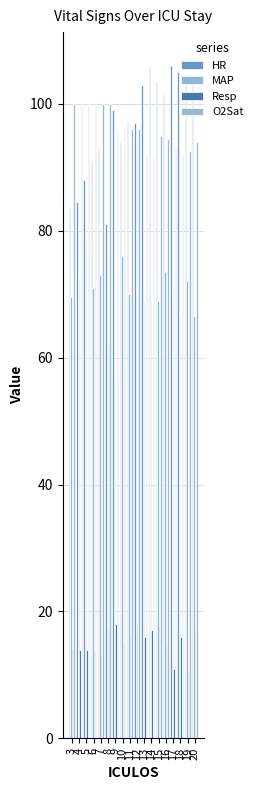

What is the sum of the MAP values at 12 and 3?

139.5